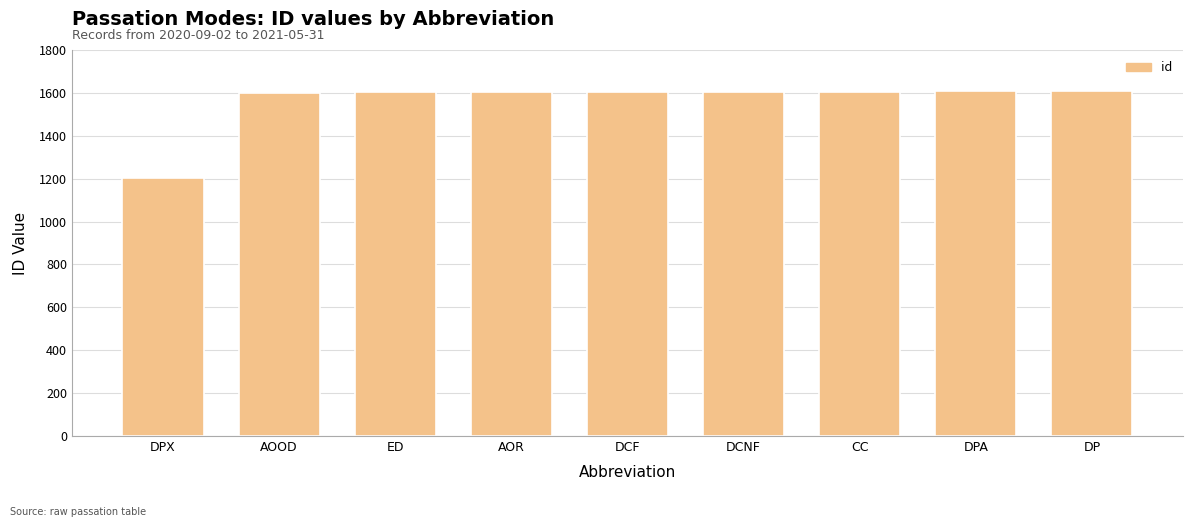

What is the minimum value shown in the chart?

1201